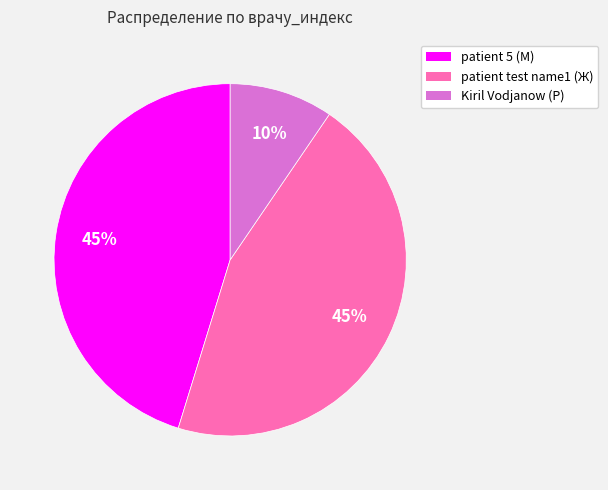

To the nearest percent, what portion does patient 5 (М) represent?

45%